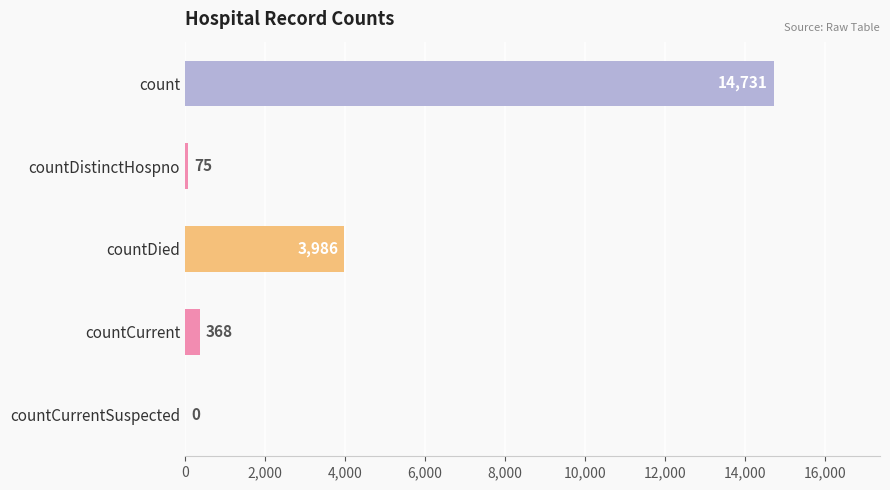

Count the number of categories in the chart.

5